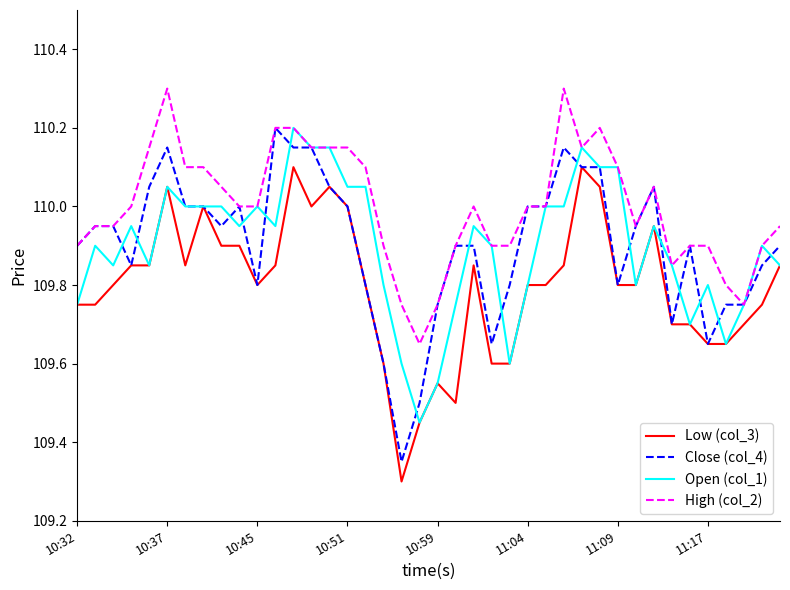

Which series has the largest total across all categories?

High (col_2)